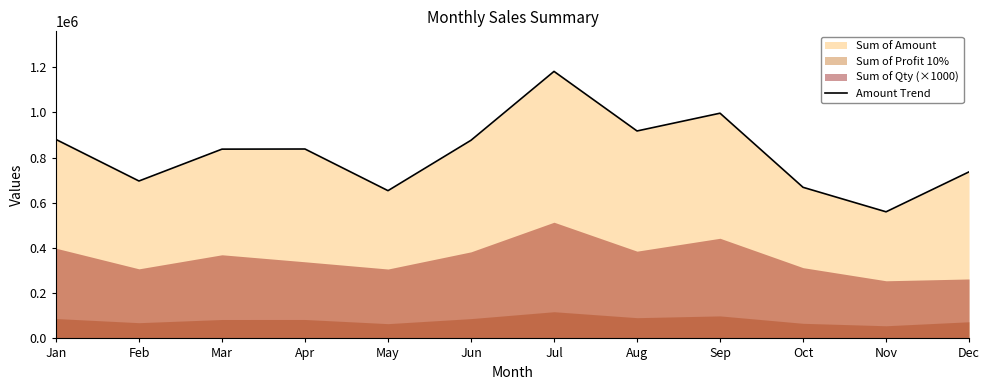

List the labels in order of value, largest first.

Jul, Sep, Aug, Jan, Jun, Apr, Mar, Dec, Feb, Oct, May, Nov